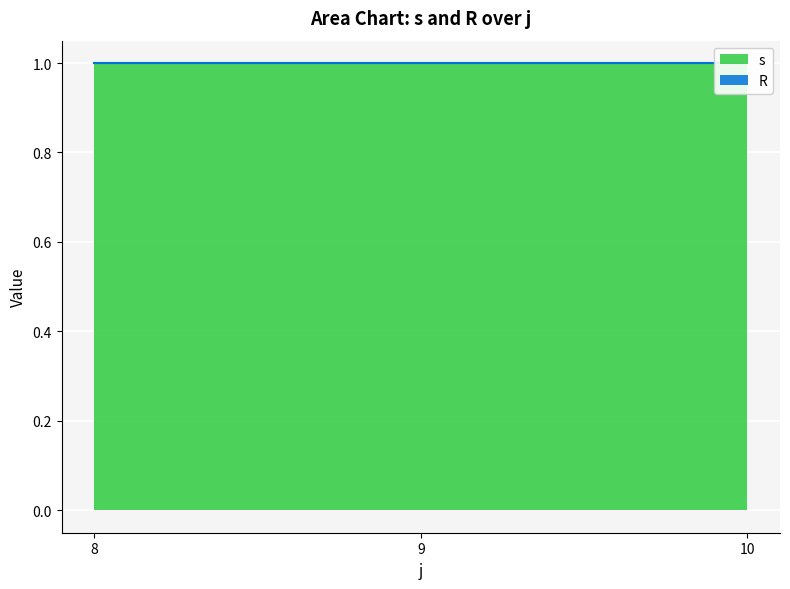

The value of s at 8 is 2. True or false?

False